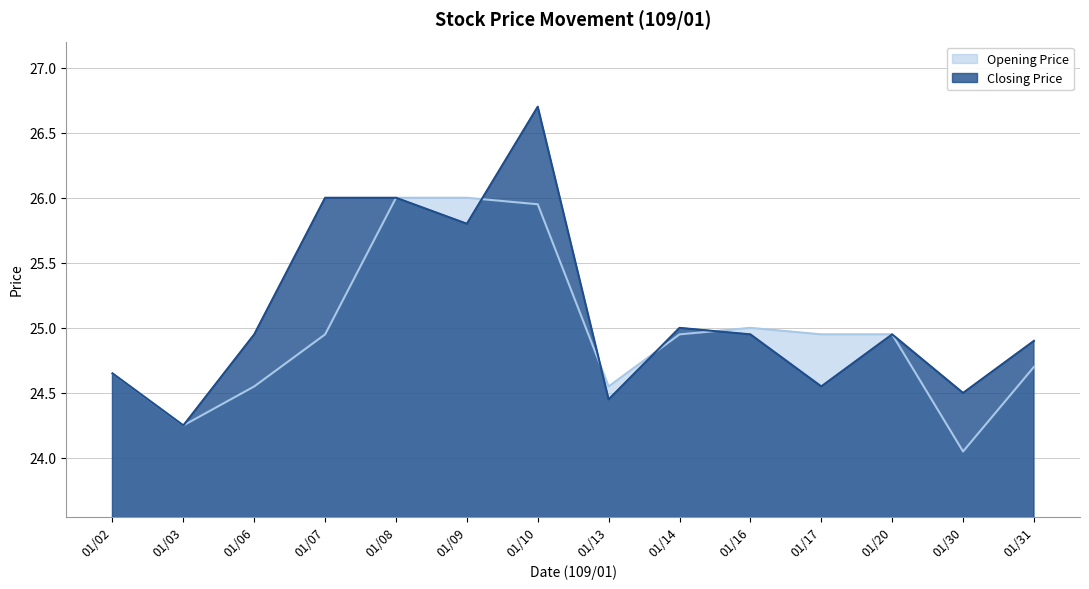

Rank the series by their average value, from lowest to highest.

Opening Price, Closing Price